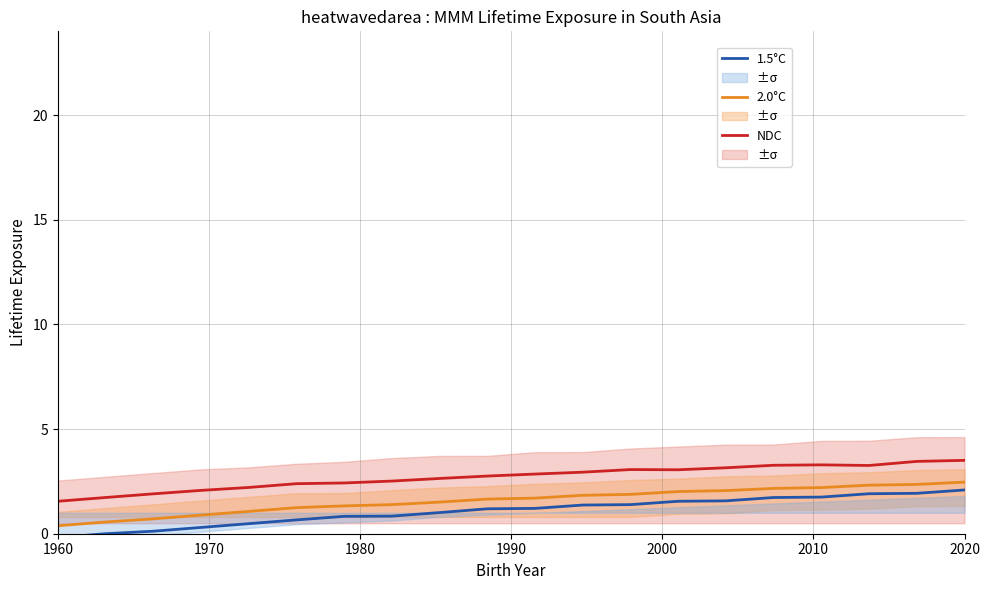

What is the highest value of the 1.5°C series?

2.1